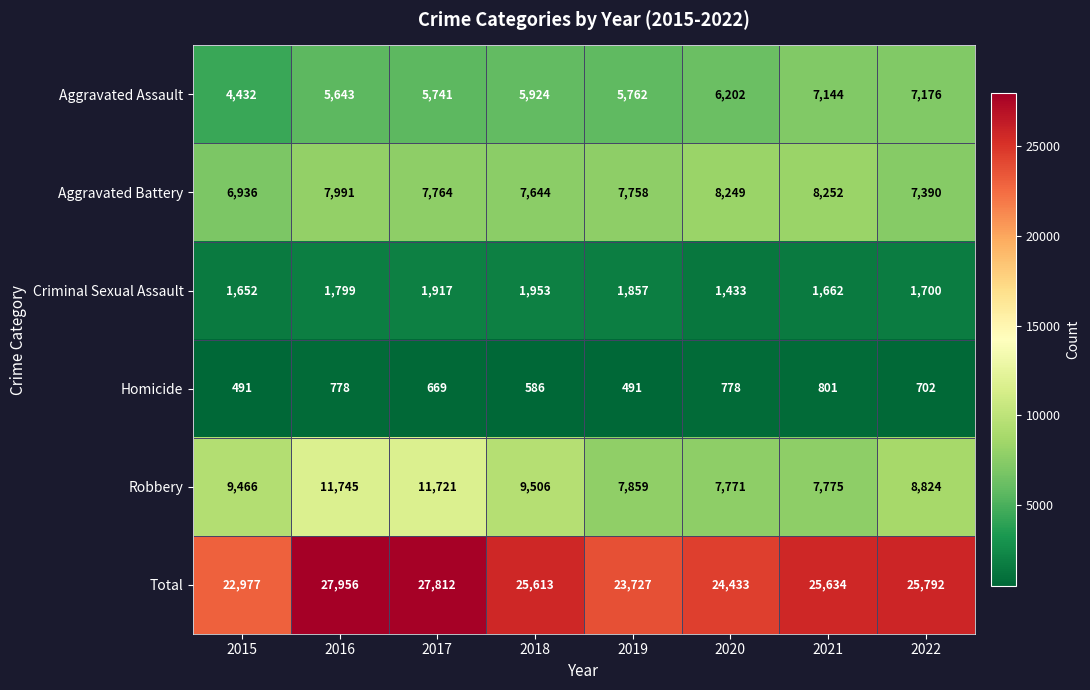

What is the total value across all series at 2018?

51226